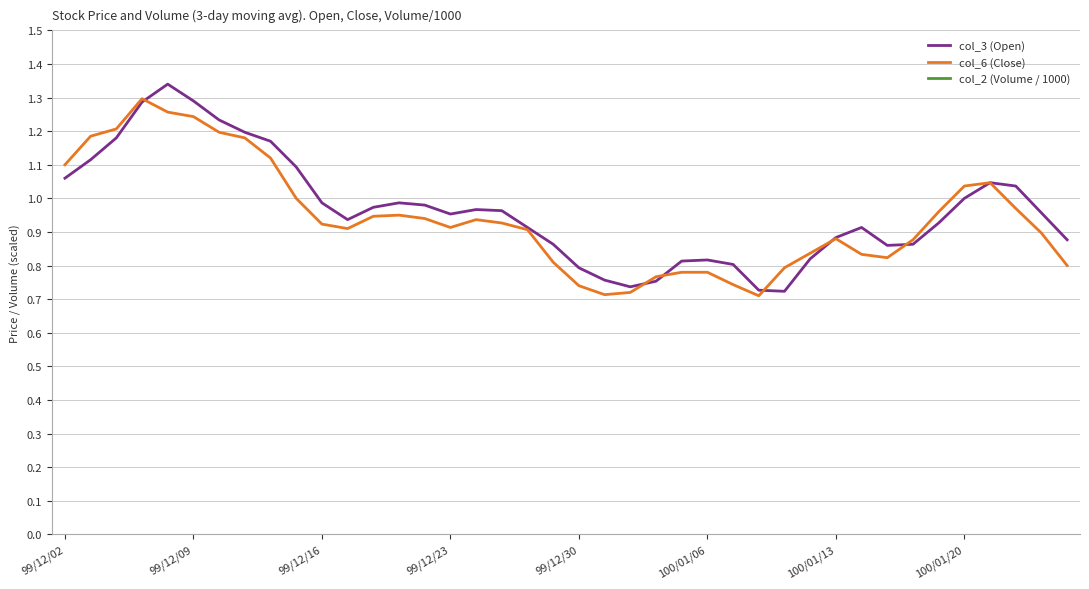

True or false: col_2 (Volume / 1000) and col_6 (Close) intersect in this chart.

False